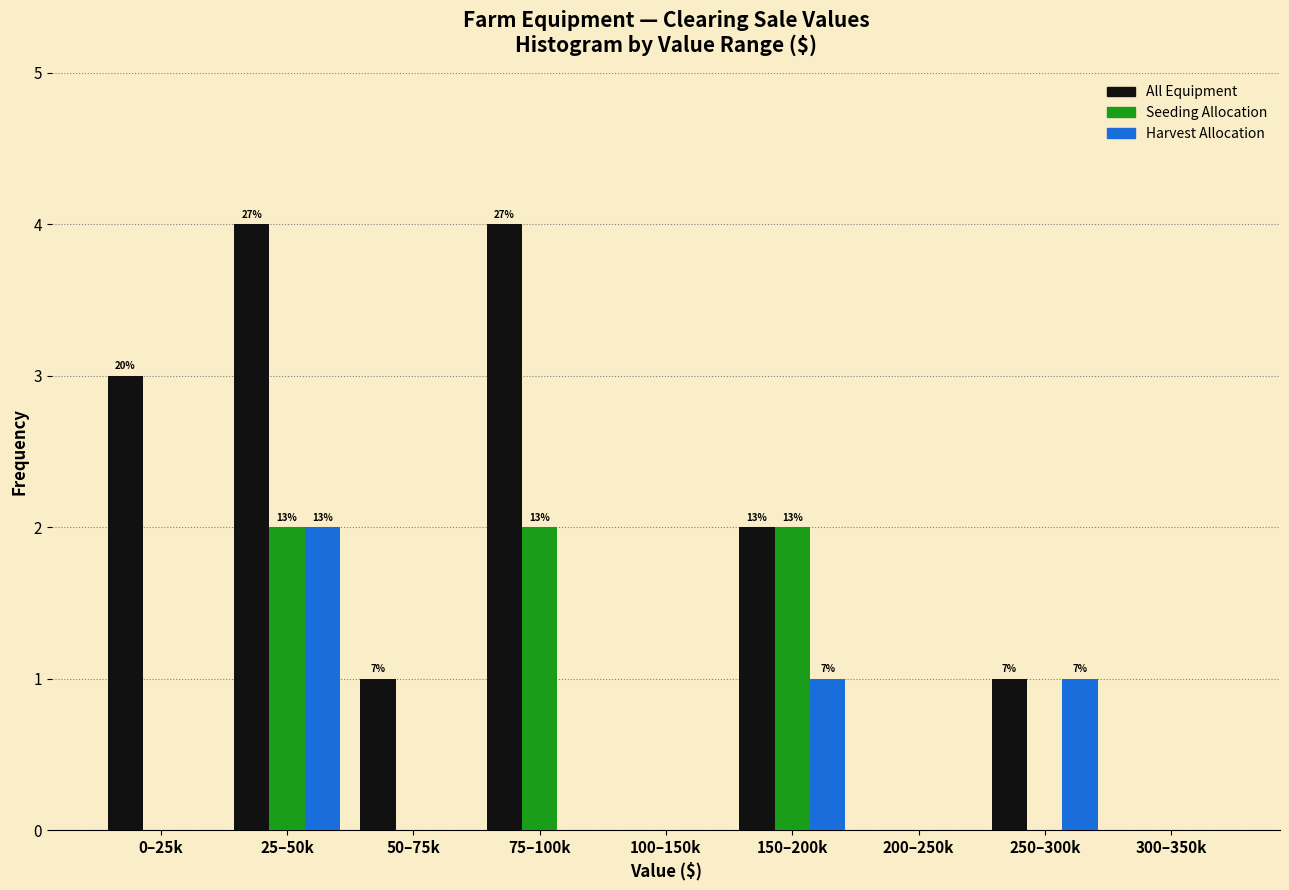

Is the value of Harvest Allocation at 250–300k greater than the value of All Equipment at 75–100k?

No